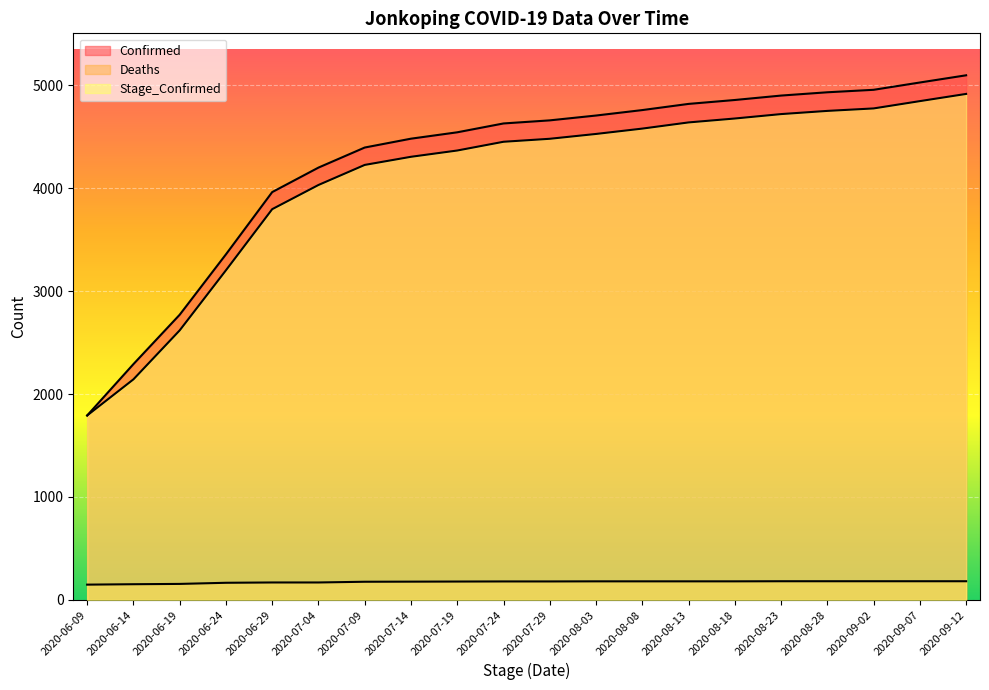

What is the sum of the Confirmed values at 2020-08-03 and 2020-08-23?

9608